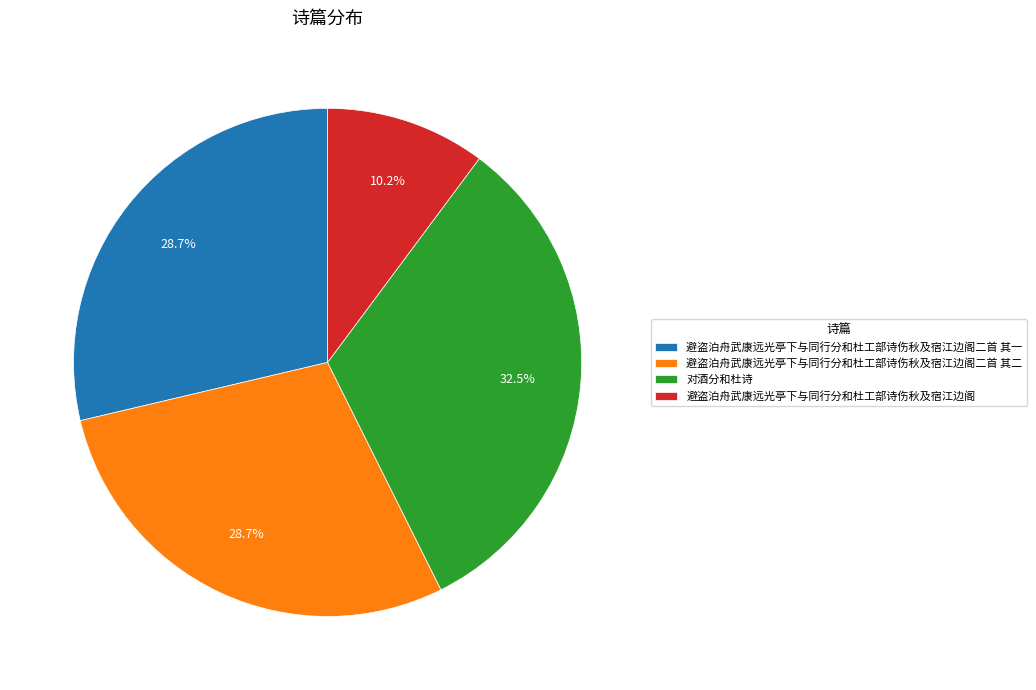

Count the number of slices in the pie.

4